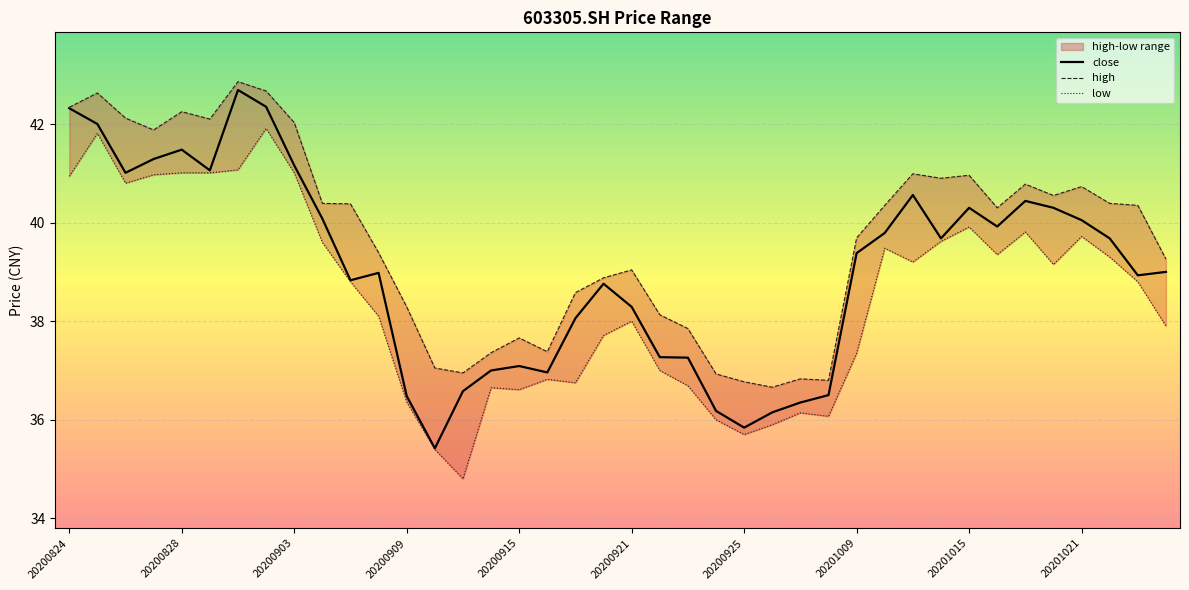

What is the maximum value for close?

42.7